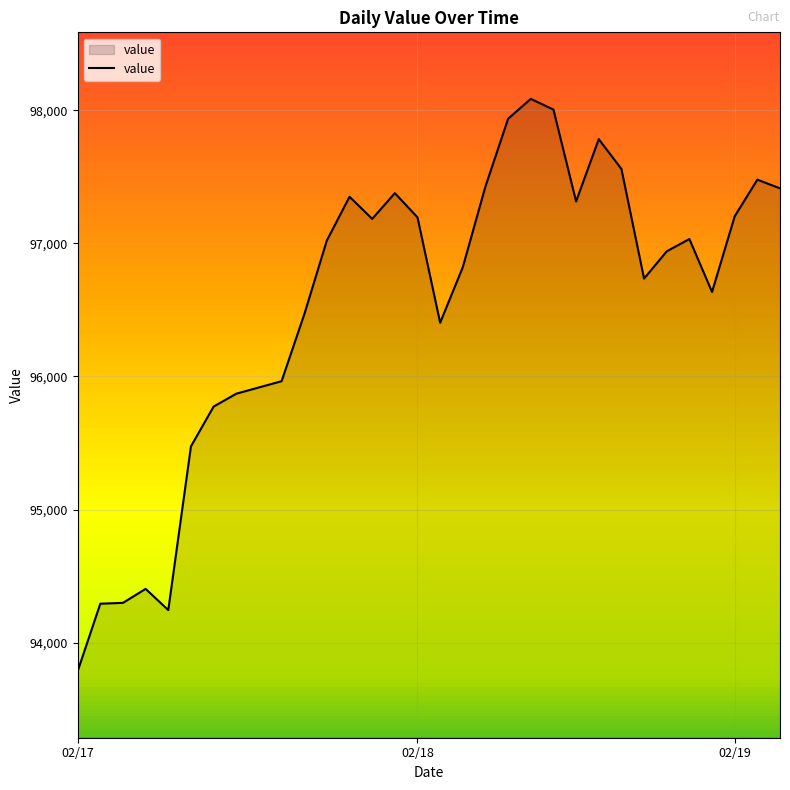

What is the difference between the maximum and minimum values?

4302.2